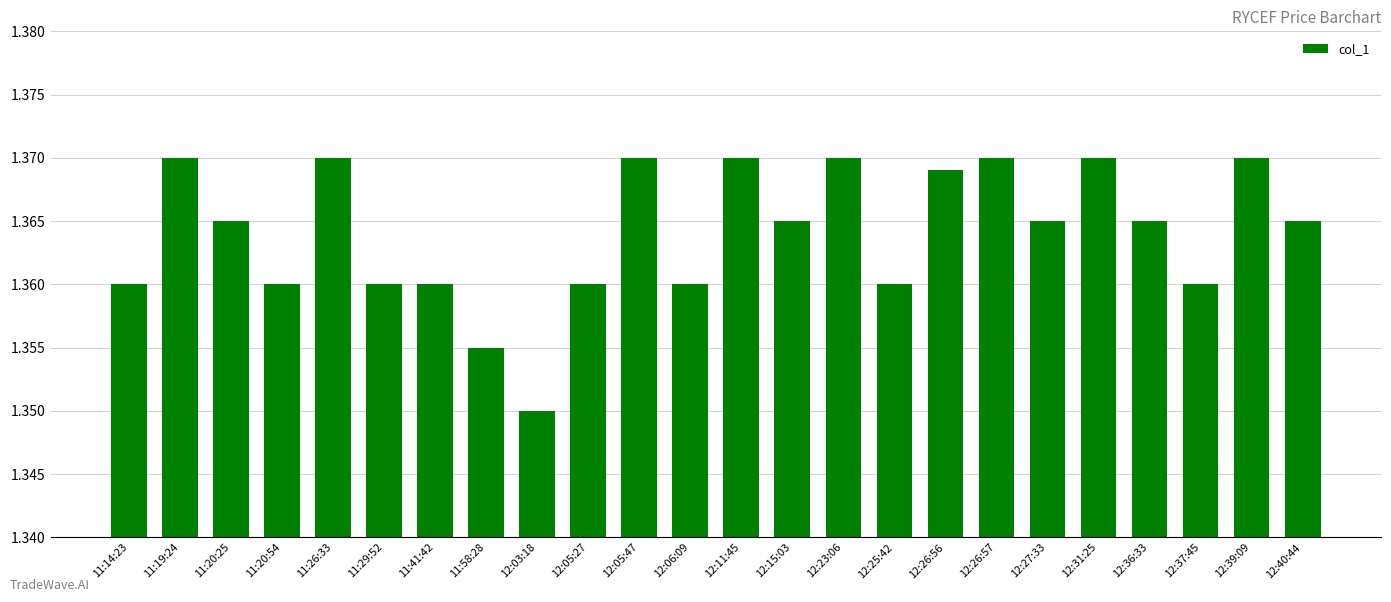

Is it true that the value at 12:03:18 is 0.9?

False